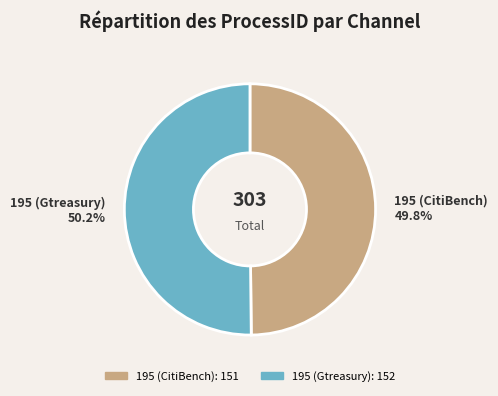

Approximately how many times larger is the value at 195 (Gtreasury) compared to 195 (CitiBench)?

1.0